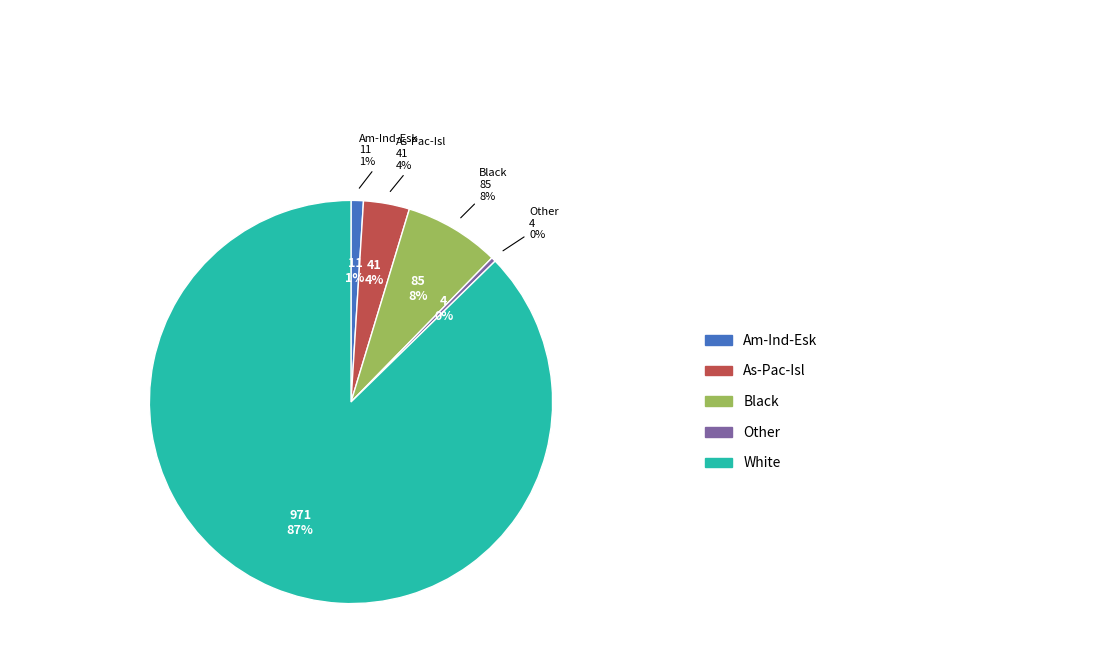

What percentage do White and Other together represent?

87.7%